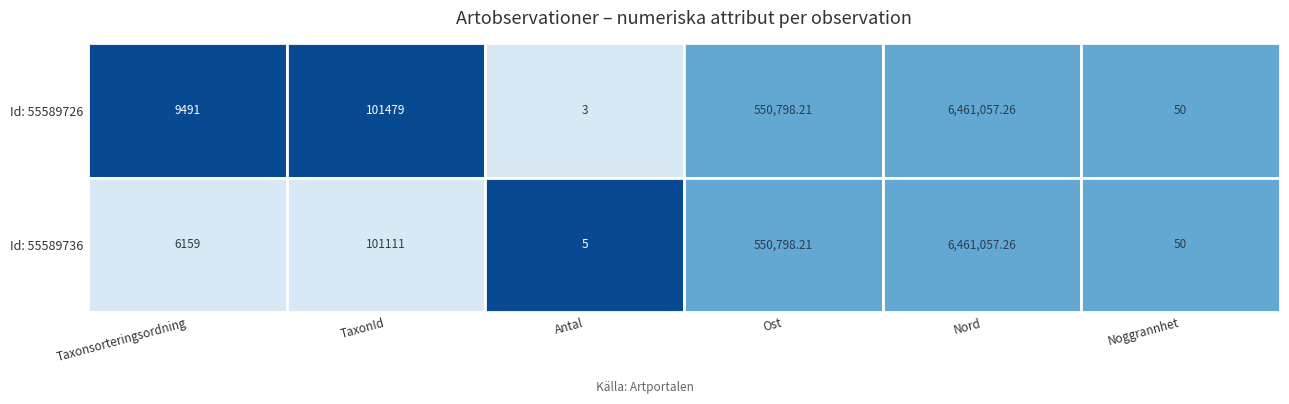

Which series has the widest spread of values?

55589726